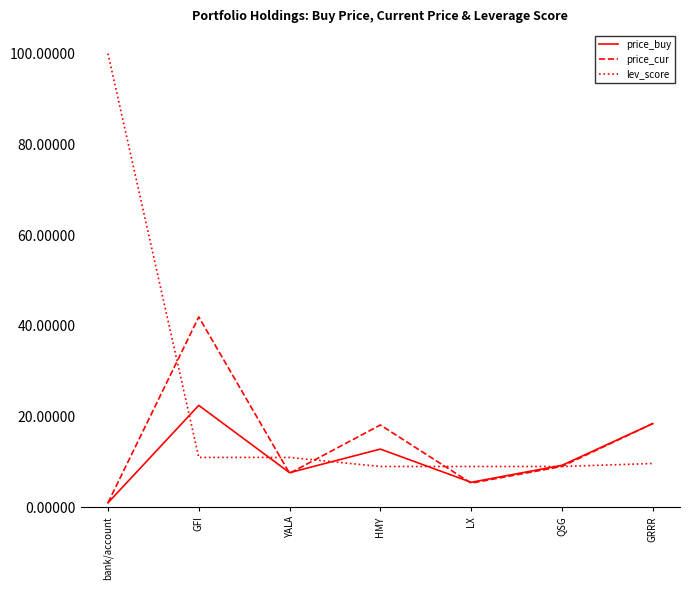

True or false: price_cur has a value of 42.0 at GFI.

True